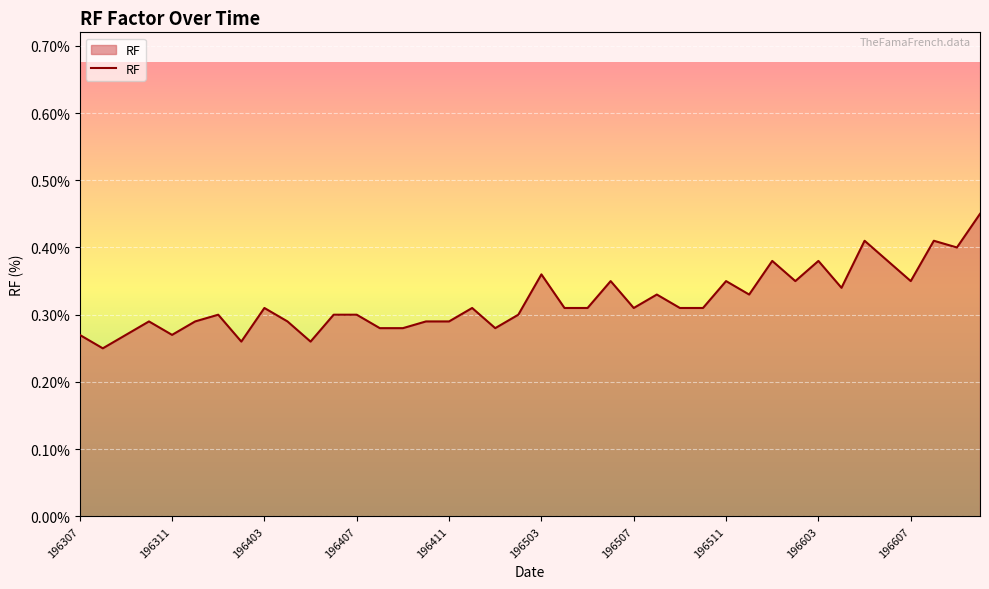

What is the average value?

0.3